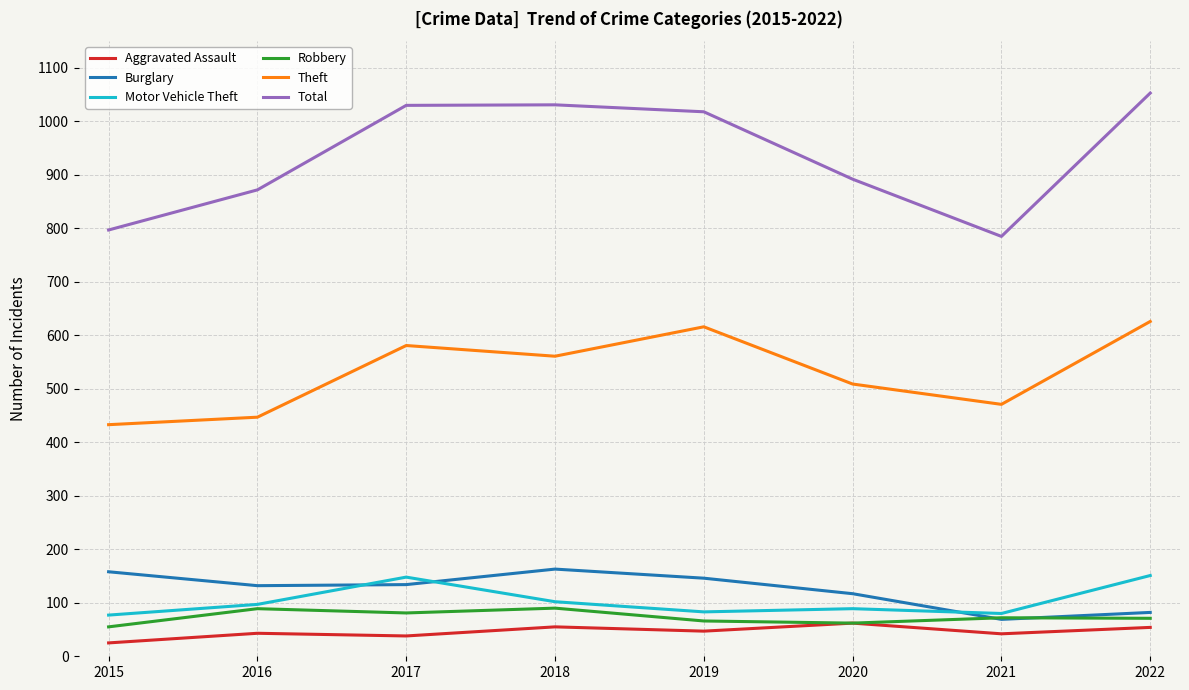

What is the difference between the Aggravated Assault values at 2021 and 2015?

17